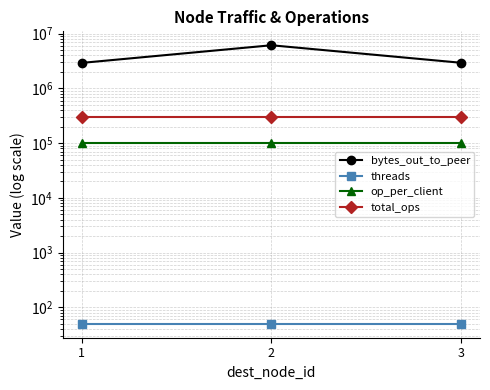

What is the maximum value shown in the chart?

6143840